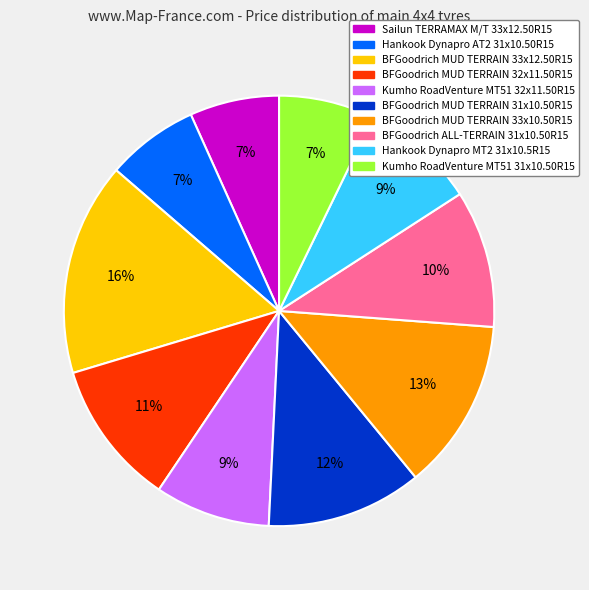

Approximately how many times larger is the value at BFGoodrich MUD TERRAIN 33x10.50R15 compared to BFGoodrich MUD TERRAIN 32x11.50R15?

1.2